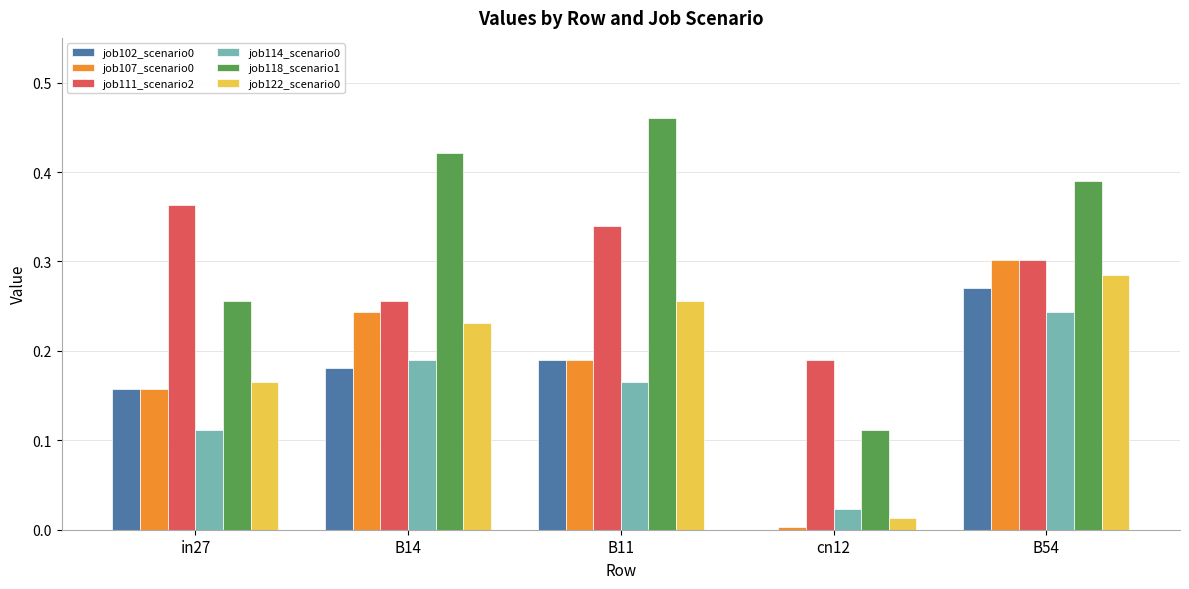

Which series has the largest total across all categories?

job118_scenario1